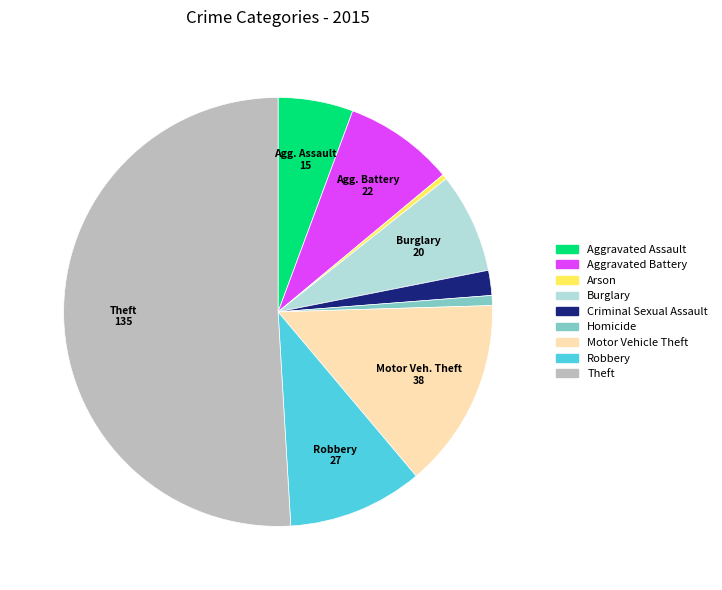

Between Burglary and Homicide, which is larger?

Burglary